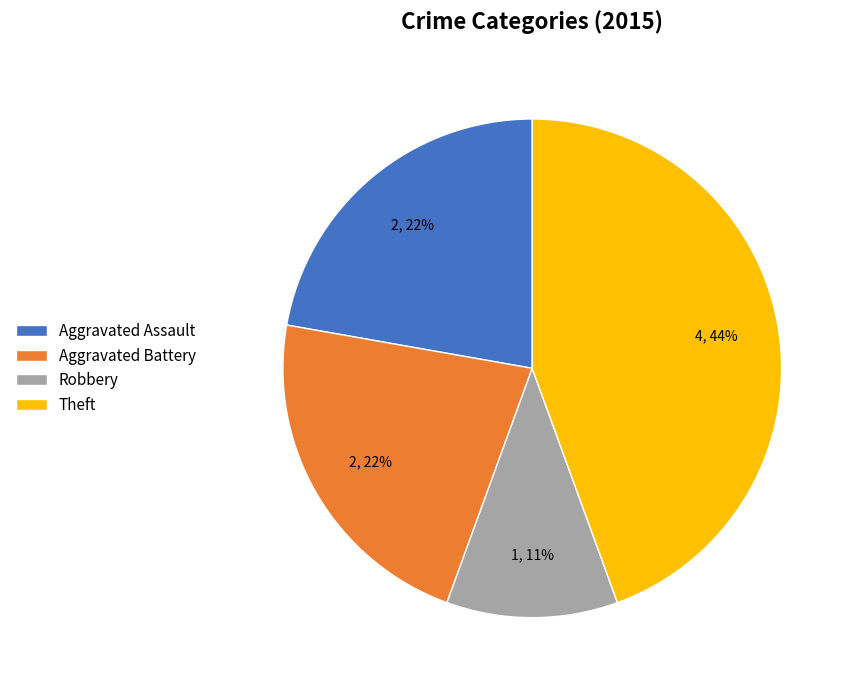

How many slices are in this pie chart?

4